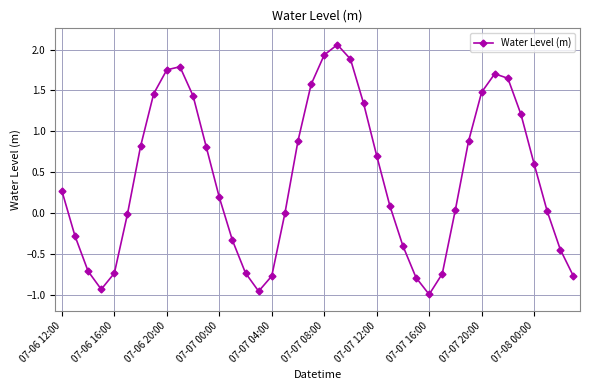

What is the average value?

0.4